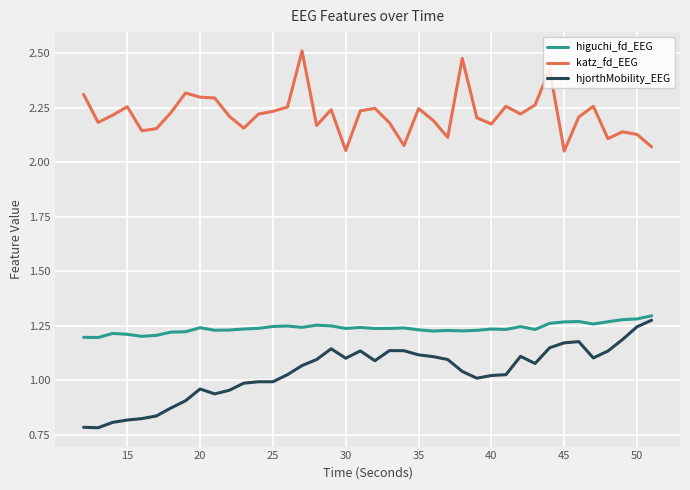

Which series has the largest total across all categories?

katz_fd_EEG